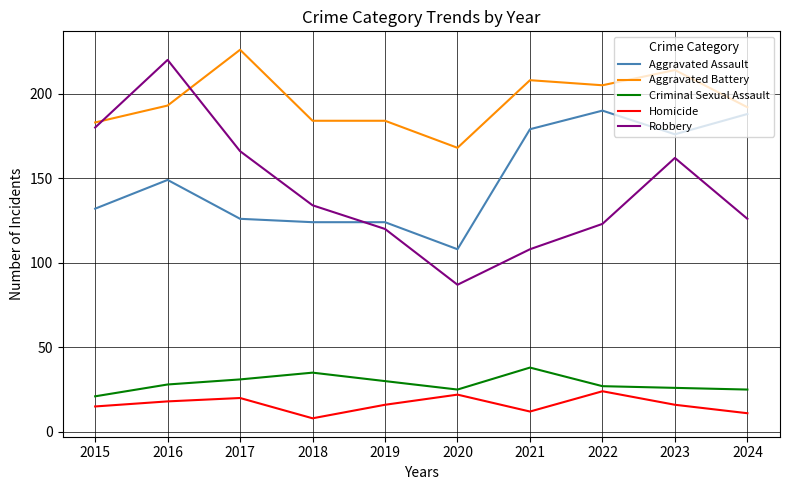

What is the difference between the Aggravated Battery values at 2016 and 2022?

12